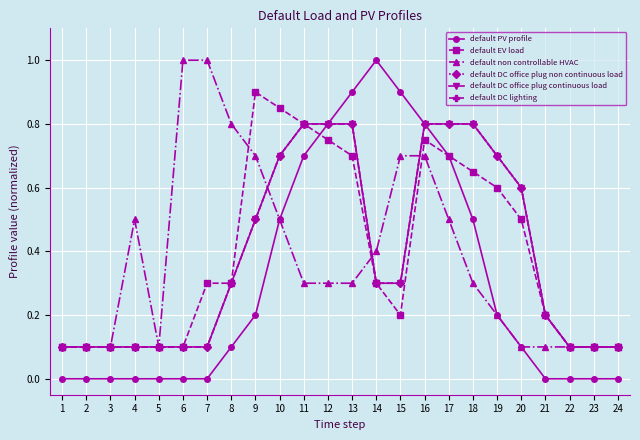

Between 16 and 20, which series saw the biggest shift?

default PV profile